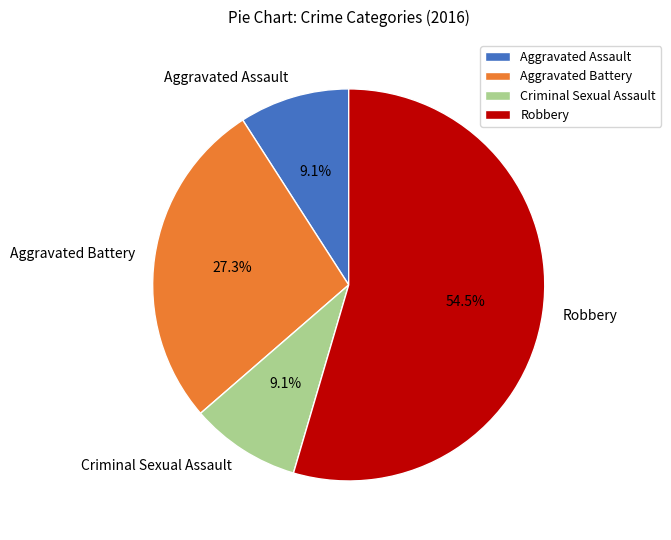

Is it true that Robbery is 60% of the pie?

False